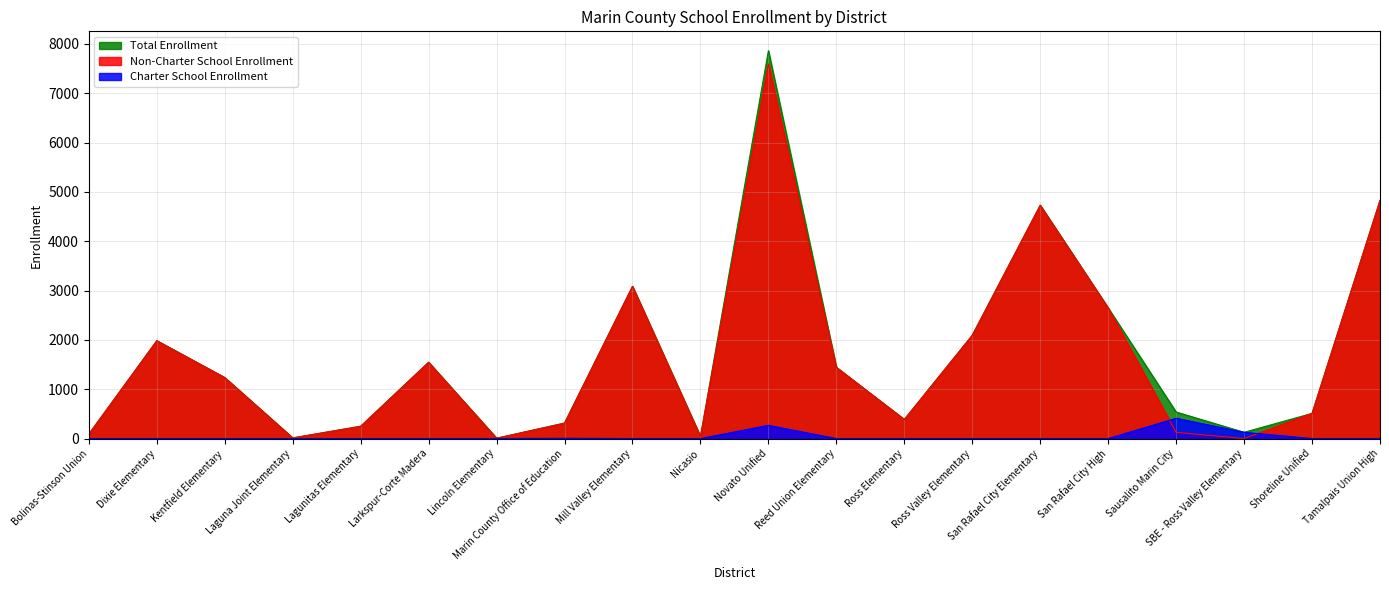

Count the number of data series in this chart.

3